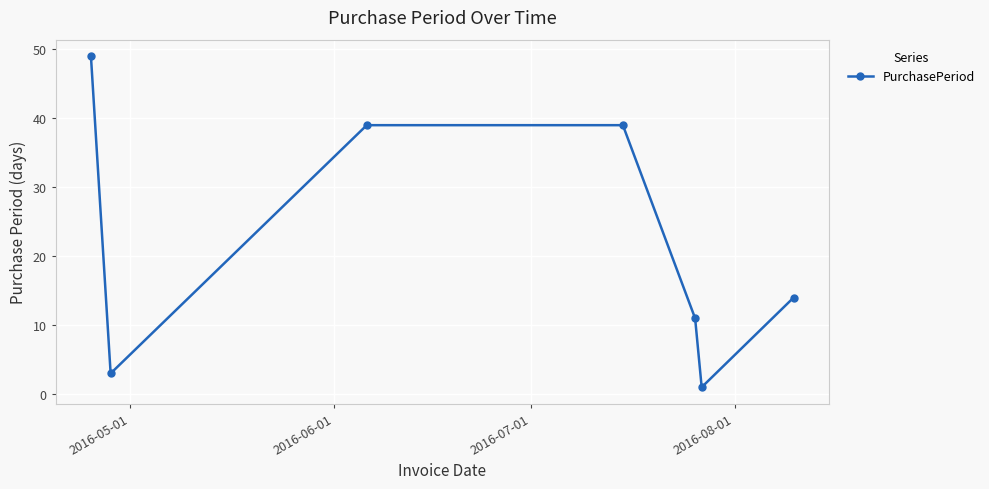

True or false: there are more than 2 points higher than both neighbors.

False